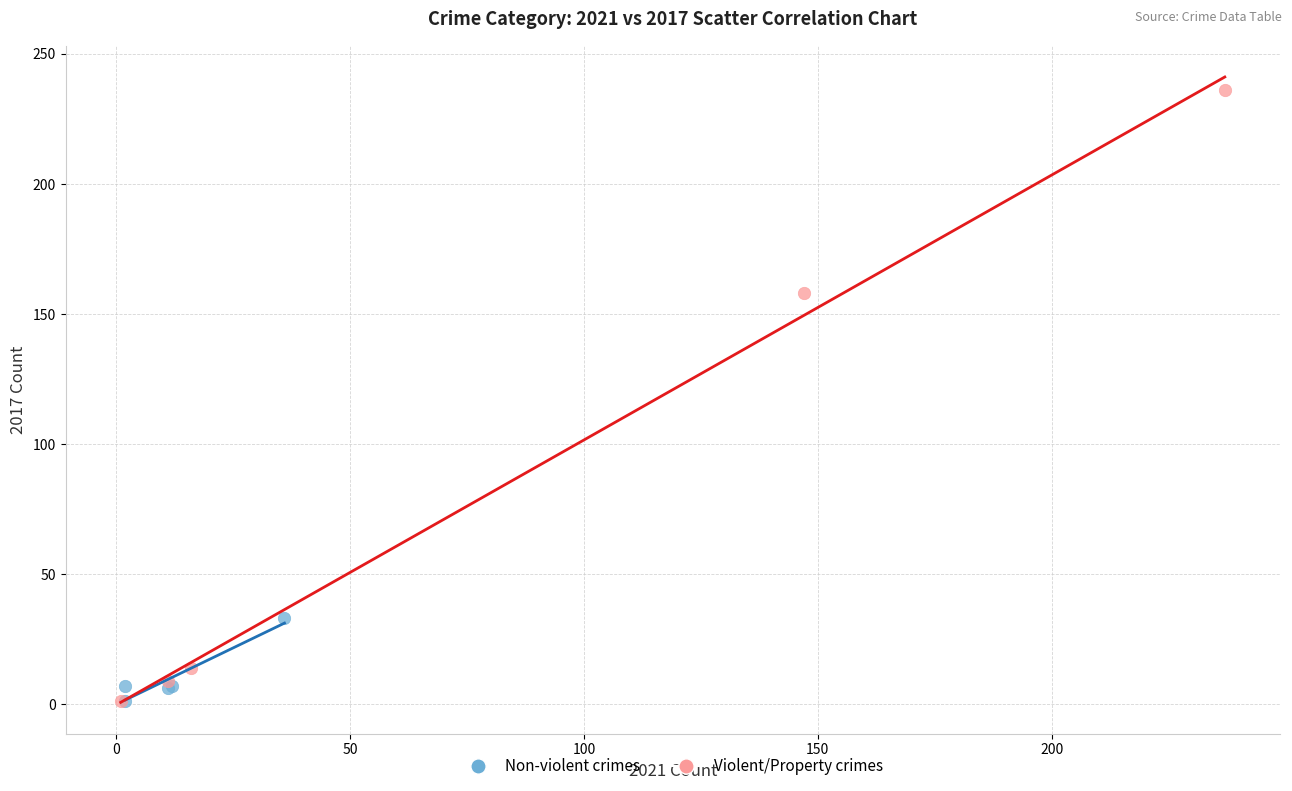

Which series reaches the maximum Y coordinate?

Violent/Property crimes